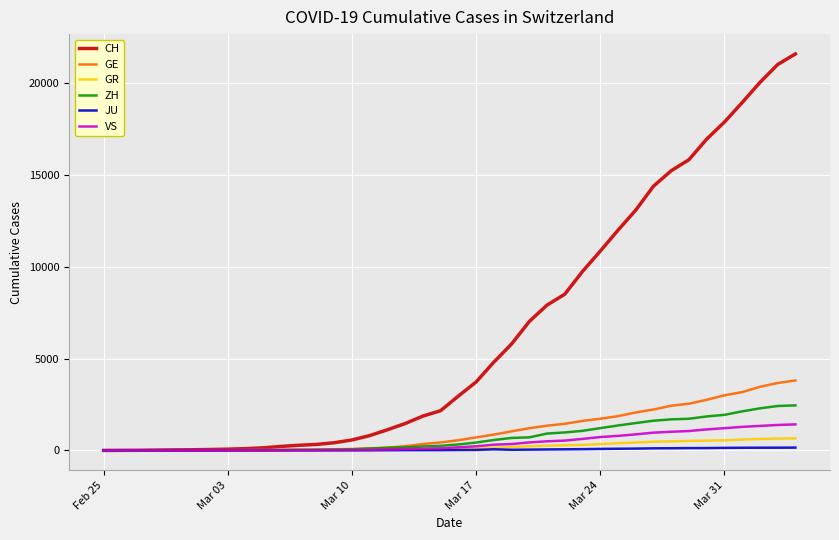

Which series has the largest total across all categories?

CH